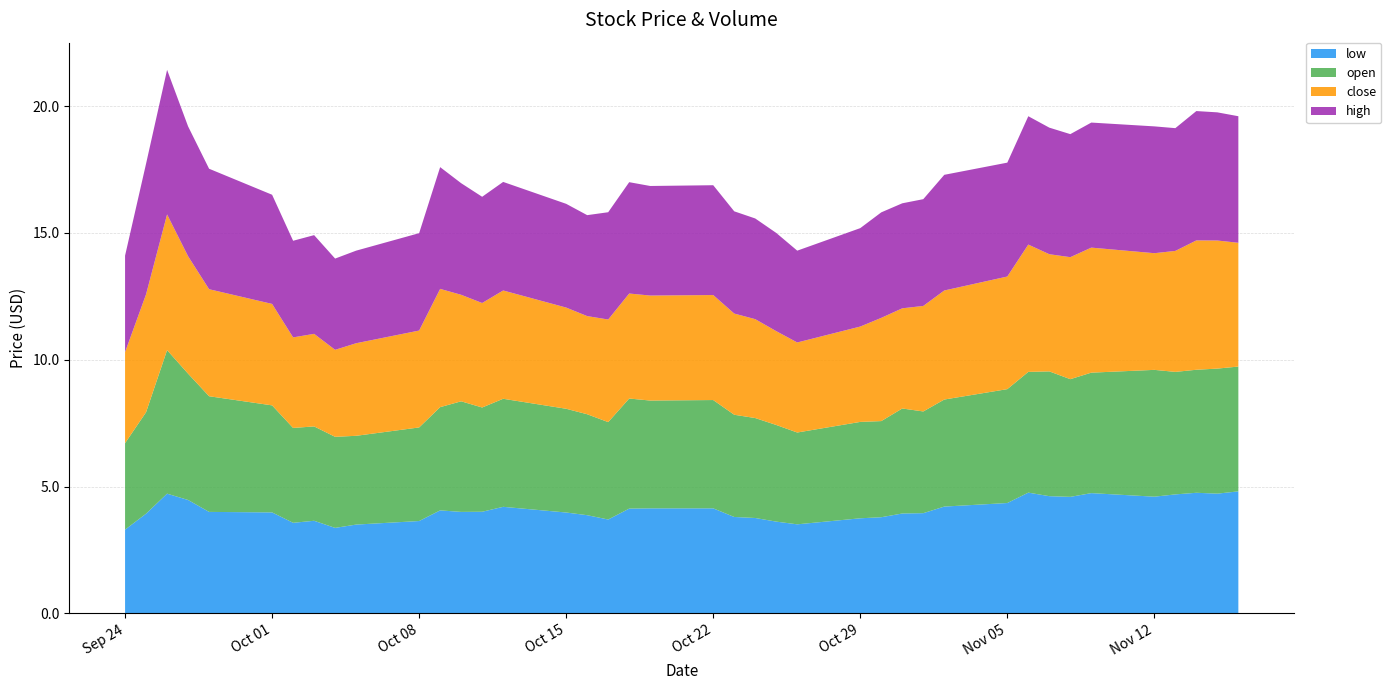

Reading right to left, list all the values displayed in this chart.

low: 2018-11-16=4.8	2018-11-15=4.7	2018-11-14=4.8	2018-11-13=4.7	2018-11-12=4.6	2018-11-09=4.7	2018-11-08=4.6	2018-11-07=4.6	2018-11-06=4.8	2018-11-05=4.3	2018-11-02=4.2	2018-11-01=4.0	2018-10-31=3.9	2018-10-30=3.8	2018-10-29=3.7	2018-10-26=3.5	2018-10-25=3.6	2018-10-24=3.8	2018-10-23=3.8	2018-10-22=4.1	2018-10-19=4.1	2018-10-18=4.1	2018-10-17=3.7	2018-10-16=3.9	2018-10-15=4.0	2018-10-12=4.2	2018-10-11=4.0	2018-10-10=4.0	2018-10-09=4.1	2018-10-08=3.6	2018-10-05=3.5	2018-10-04=3.4	2018-10-03=3.7	2018-10-02=3.6	2018-10-01=4.0	2018-09-28=4.0	2018-09-27=4.5	2018-09-26=4.7	2018-09-25=3.9	2018-09-24=3.3
open: 2018-11-16=4.9	2018-11-15=4.9	2018-11-14=4.8	2018-11-13=4.8	2018-11-12=5.0	2018-11-09=4.8	2018-11-08=4.6	2018-11-07=4.9	2018-11-06=4.8	2018-11-05=4.5	2018-11-02=4.2	2018-11-01=4.0	2018-10-31=4.1	2018-10-30=3.8	2018-10-29=3.8	2018-10-26=3.6	2018-10-25=3.8	2018-10-24=3.9	2018-10-23=4.0	2018-10-22=4.3	2018-10-19=4.2	2018-10-18=4.3	2018-10-17=3.8	2018-10-16=4.0	2018-10-15=4.1	2018-10-12=4.3	2018-10-11=4.1	2018-10-10=4.4	2018-10-09=4.1	2018-10-08=3.7	2018-10-05=3.5	2018-10-04=3.6	2018-10-03=3.7	2018-10-02=3.7	2018-10-01=4.2	2018-09-28=4.6	2018-09-27=5.0	2018-09-26=5.7	2018-09-25=4.0	2018-09-24=3.4
close: 2018-11-16=4.9	2018-11-15=5.1	2018-11-14=5.1	2018-11-13=4.8	2018-11-12=4.6	2018-11-09=4.9	2018-11-08=4.8	2018-11-07=4.6	2018-11-06=5.0	2018-11-05=4.4	2018-11-02=4.3	2018-11-01=4.2	2018-10-31=4.0	2018-10-30=4.1	2018-10-29=3.8	2018-10-26=3.5	2018-10-25=3.7	2018-10-24=3.9	2018-10-23=4.0	2018-10-22=4.1	2018-10-19=4.1	2018-10-18=4.1	2018-10-17=4.0	2018-10-16=3.9	2018-10-15=4.0	2018-10-12=4.3	2018-10-11=4.1	2018-10-10=4.2	2018-10-09=4.7	2018-10-08=3.8	2018-10-05=3.7	2018-10-04=3.4	2018-10-03=3.7	2018-10-02=3.6	2018-10-01=4.0	2018-09-28=4.2	2018-09-27=4.6	2018-09-26=5.3	2018-09-25=4.7	2018-09-24=3.6
high: 2018-11-16=5.0	2018-11-15=5.1	2018-11-14=5.1	2018-11-13=4.8	2018-11-12=5.0	2018-11-09=4.9	2018-11-08=4.9	2018-11-07=5.0	2018-11-06=5.1	2018-11-05=4.5	2018-11-02=4.6	2018-11-01=4.2	2018-10-31=4.1	2018-10-30=4.2	2018-10-29=3.9	2018-10-26=3.6	2018-10-25=3.9	2018-10-24=4.0	2018-10-23=4.0	2018-10-22=4.3	2018-10-19=4.3	2018-10-18=4.4	2018-10-17=4.2	2018-10-16=4.0	2018-10-15=4.1	2018-10-12=4.3	2018-10-11=4.2	2018-10-10=4.4	2018-10-09=4.8	2018-10-08=3.8	2018-10-05=3.7	2018-10-04=3.6	2018-10-03=3.9	2018-10-02=3.8	2018-10-01=4.3	2018-09-28=4.8	2018-09-27=5.1	2018-09-26=5.7	2018-09-25=5.2	2018-09-24=3.8